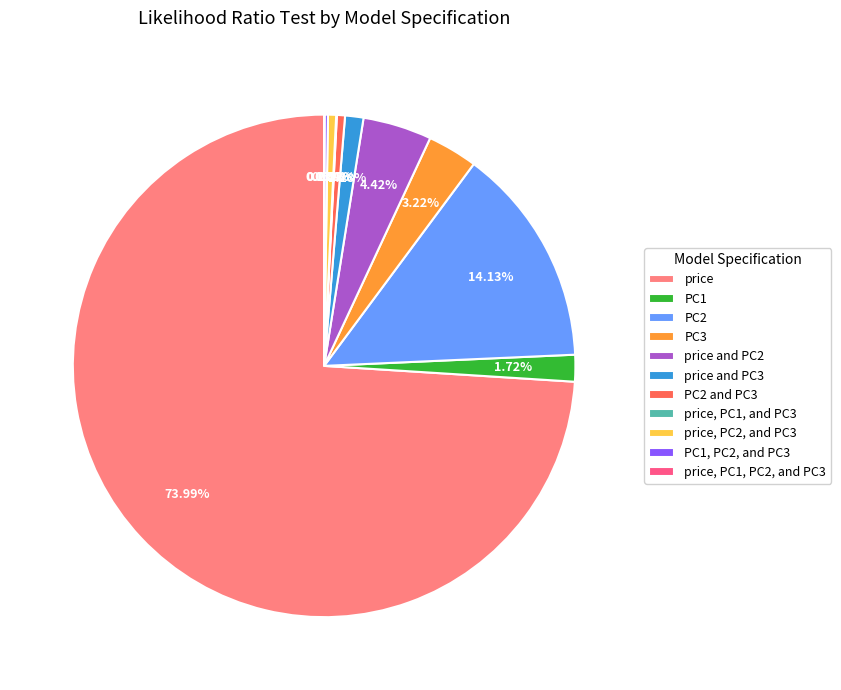

To the nearest percent, what is the difference between the largest and smallest slice percentages?

74%